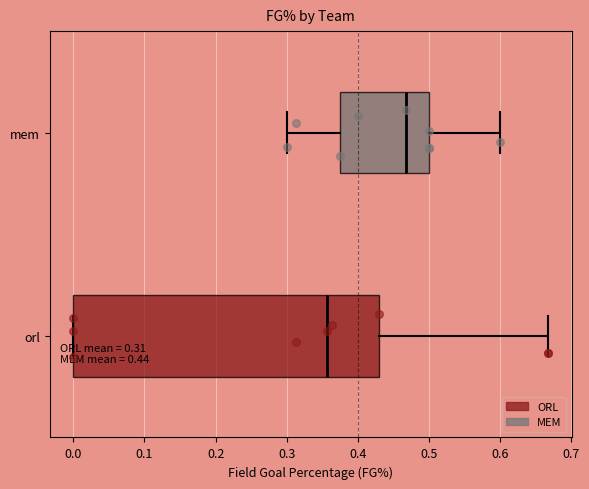

Comparing the boxes themselves (not the whiskers), which one is the widest?

orl